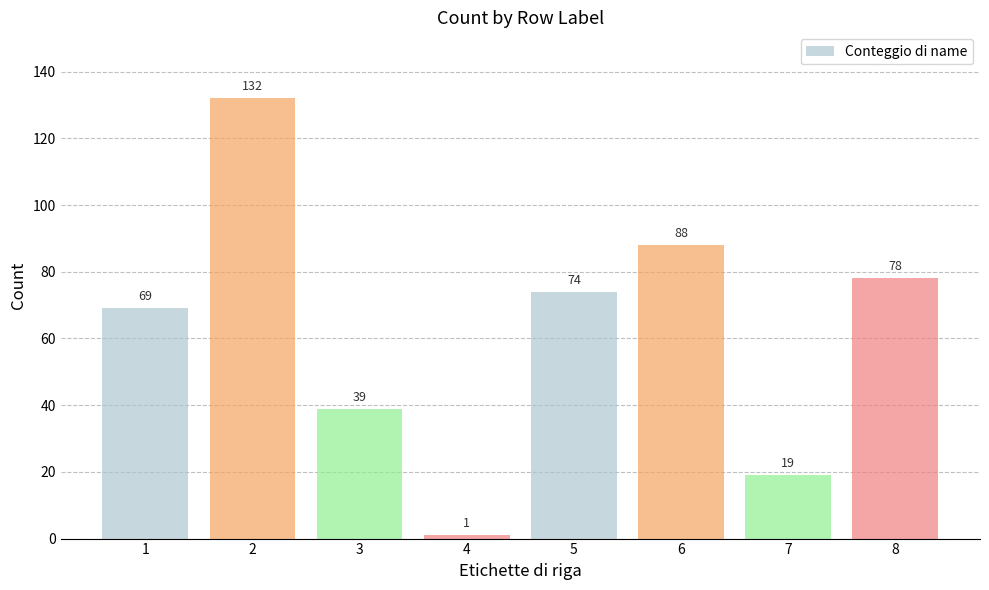

True or false: the data shows 78 at 8.

True